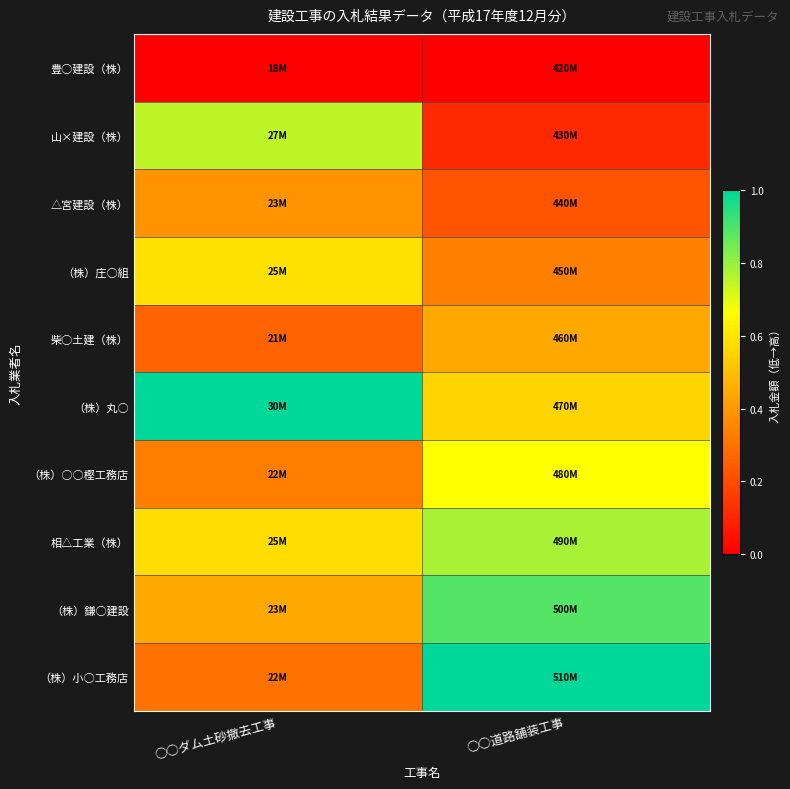

Reading left to right, transcribe all the data shown in this chart.

豊○建設（株）: ○○ダム土砂撤去工事=0.0	○○道路舗装工事=0.0
山×建設（株）: ○○ダム土砂撤去工事=0.8	○○道路舗装工事=0.1
△宮建設（株）: ○○ダム土砂撤去工事=0.4	○○道路舗装工事=0.2
（株）庄○組: ○○ダム土砂撤去工事=0.6	○○道路舗装工事=0.3
柴○土建（株）: ○○ダム土砂撤去工事=0.3	○○道路舗装工事=0.4
（株）丸○: ○○ダム土砂撤去工事=1.0	○○道路舗装工事=0.6
（株）○○樫工務店: ○○ダム土砂撤去工事=0.3	○○道路舗装工事=0.7
相△工業（株）: ○○ダム土砂撤去工事=0.6	○○道路舗装工事=0.8
（株）鎌○建設: ○○ダム土砂撤去工事=0.4	○○道路舗装工事=0.9
（株）小○工務店: ○○ダム土砂撤去工事=0.3	○○道路舗装工事=1.0